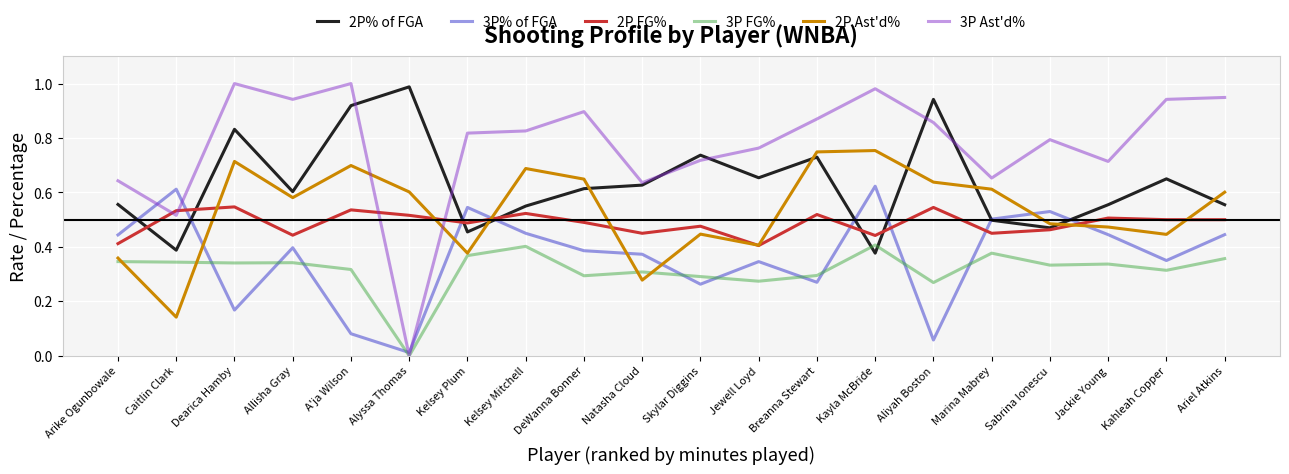

Which label corresponds to the smallest value in the chart?

Alyssa Thomas